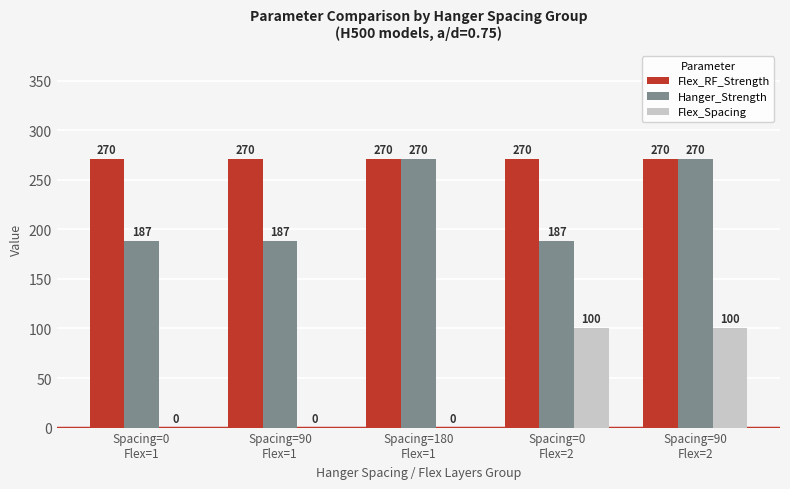

Reading left to right, transcribe all the data shown in this chart.

Flex_RF_Strength: Spacing=0
Flex=1=270.5	Spacing=90
Flex=1=270.5	Spacing=180
Flex=1=270.5	Spacing=0
Flex=2=270.5	Spacing=90
Flex=2=270.5
Hanger_Strength: Spacing=0
Flex=1=187.9	Spacing=90
Flex=1=187.9	Spacing=180
Flex=1=270.5	Spacing=0
Flex=2=187.9	Spacing=90
Flex=2=270.5
Flex_Spacing: Spacing=0
Flex=1=0.0	Spacing=90
Flex=1=0.0	Spacing=180
Flex=1=0.0	Spacing=0
Flex=2=100.0	Spacing=90
Flex=2=100.0